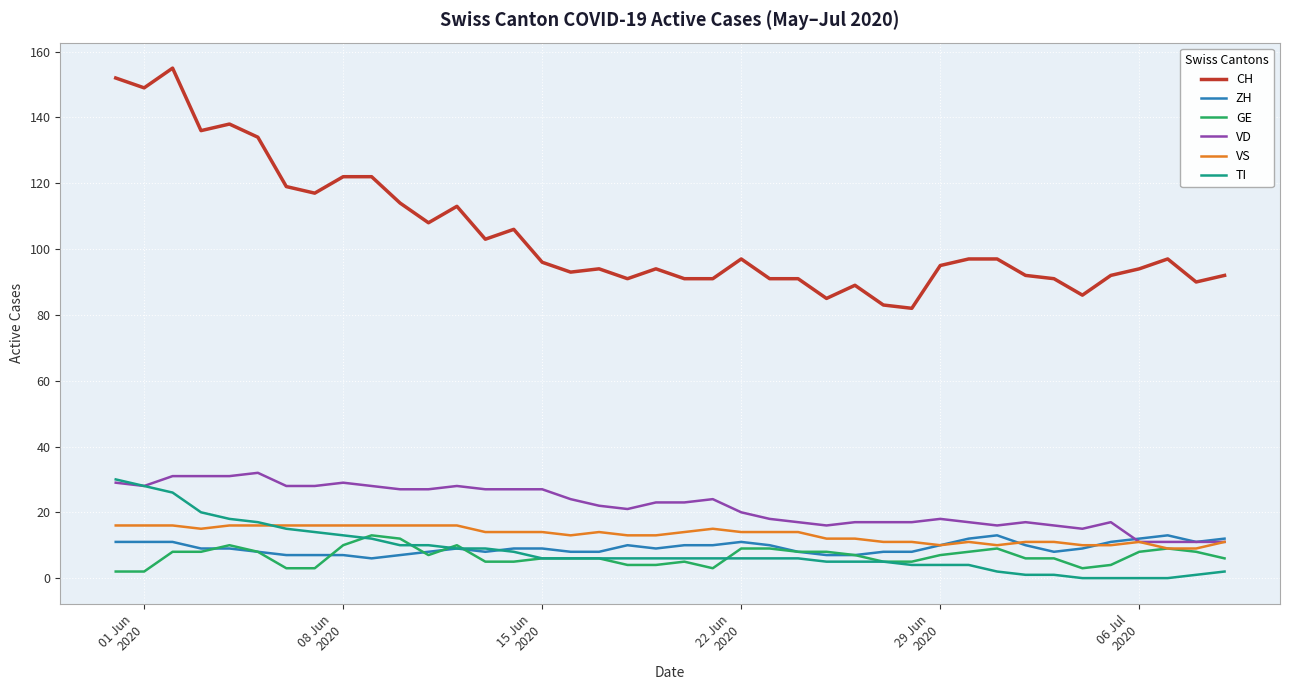

What is the average value of the TI series?

8